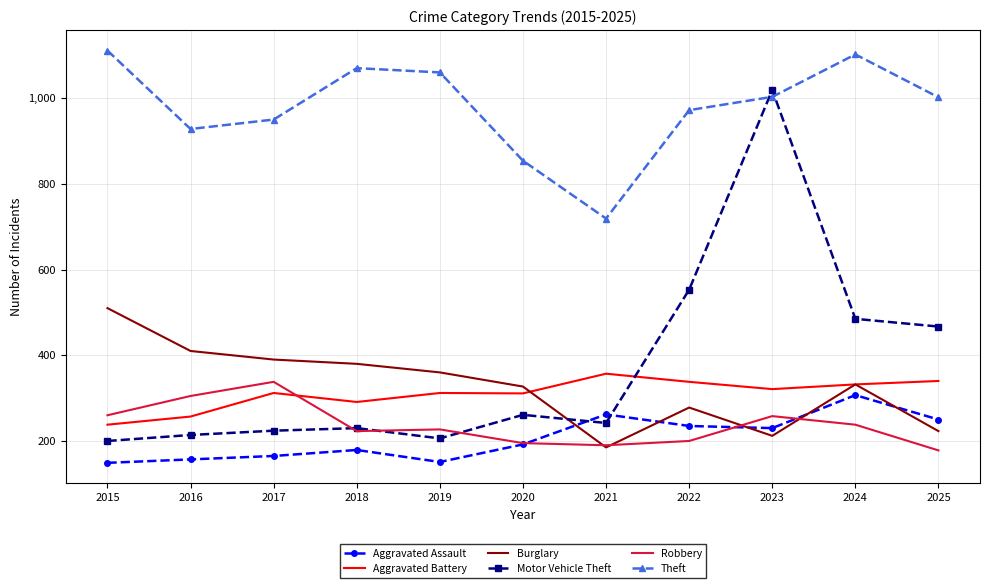

How many categories are shown in the chart?

11